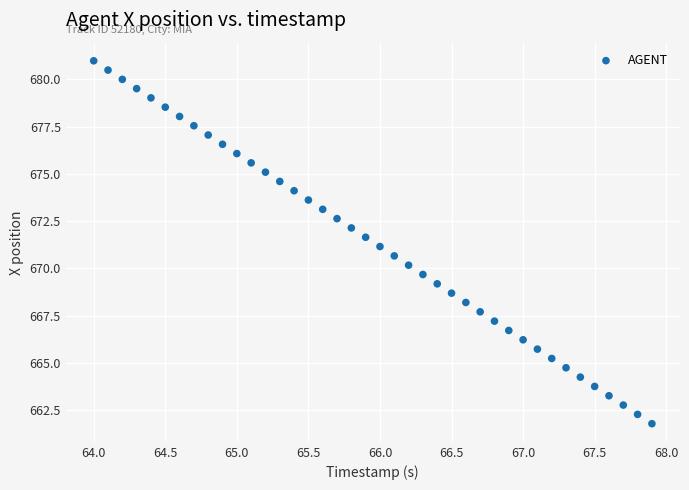

What is the range of X values (max minus min)?

3.9